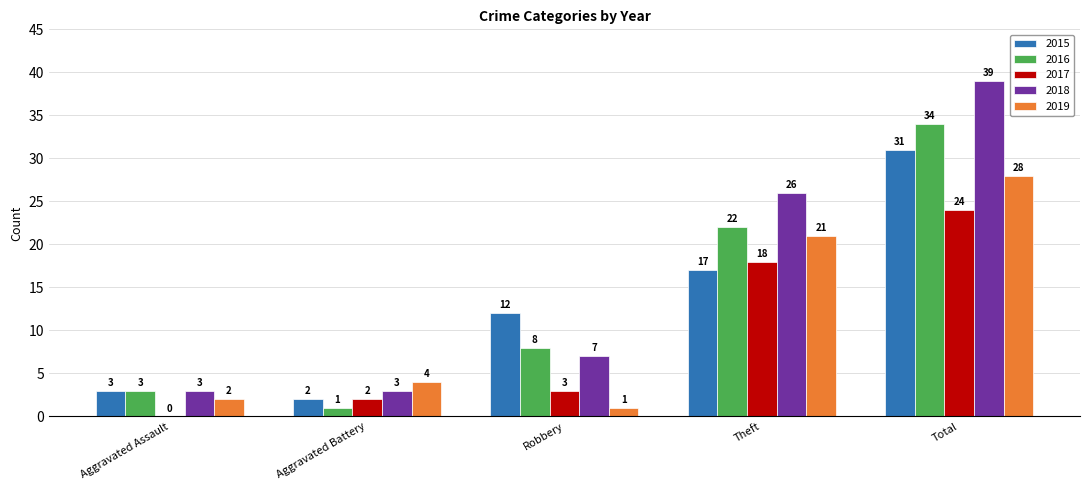

Read the 2016 value at Robbery.

8